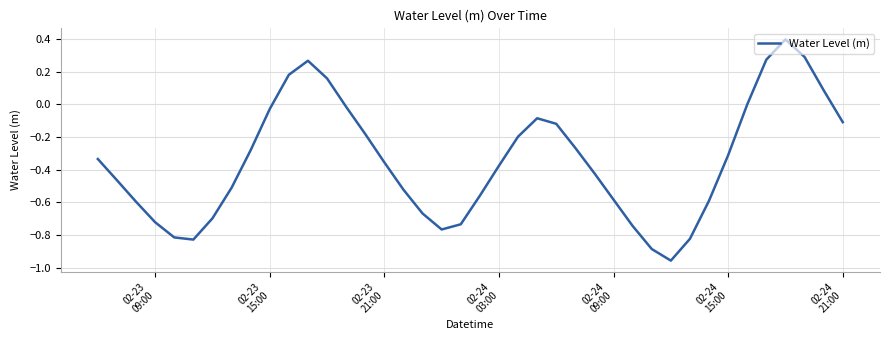

What is the maximum value shown in the chart?

0.4